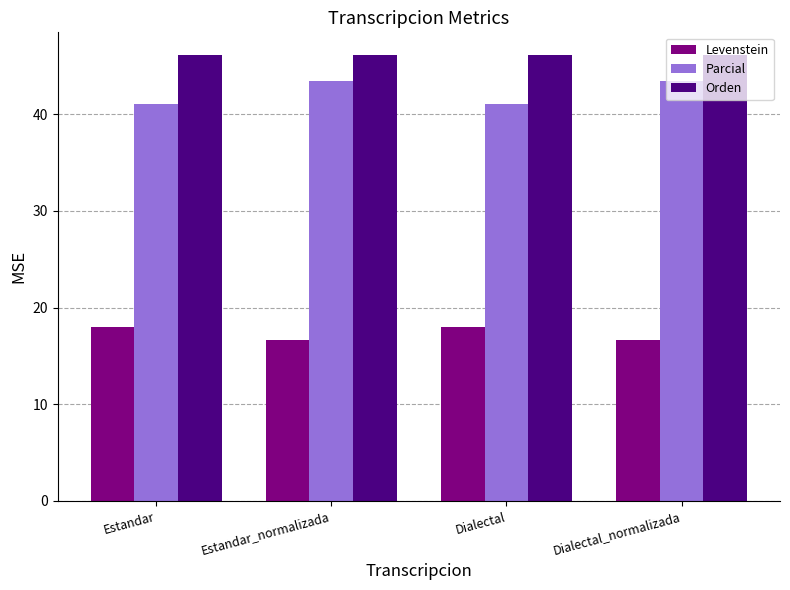

What is the value of the Levenstein bar at the 2nd from the left?

16.7